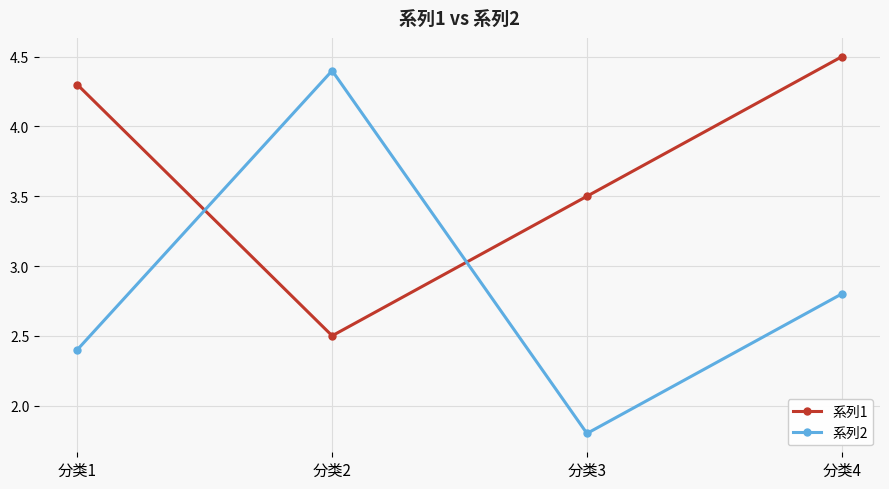

Which series has the largest range (max minus min)?

系列2